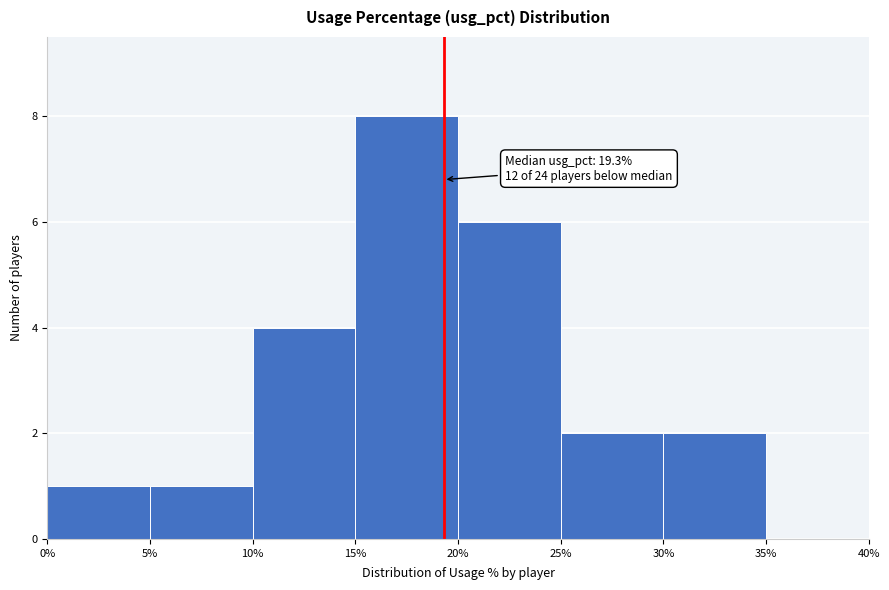

Which range on the x-axis has the tallest bar?

15% to 20%